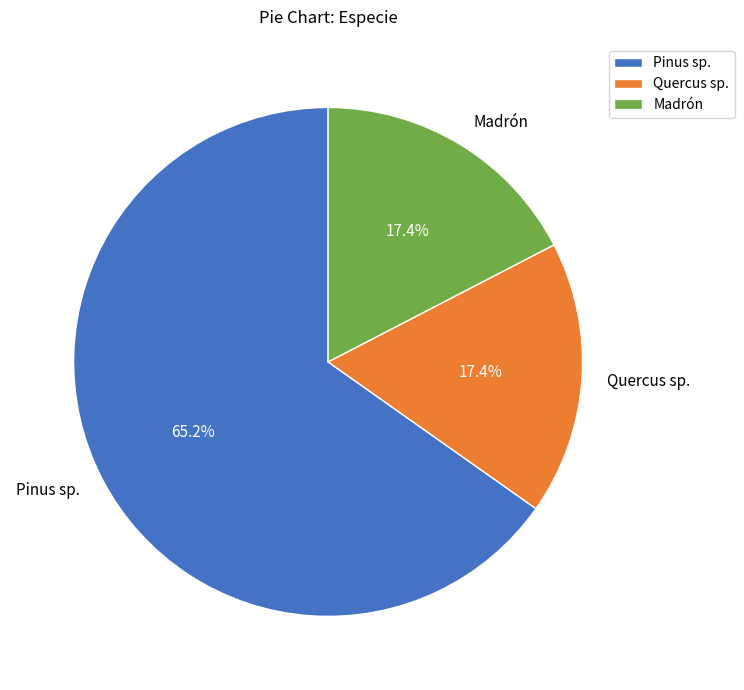

What is the total percentage of Quercus sp. and Pinus sp.?

82.6%